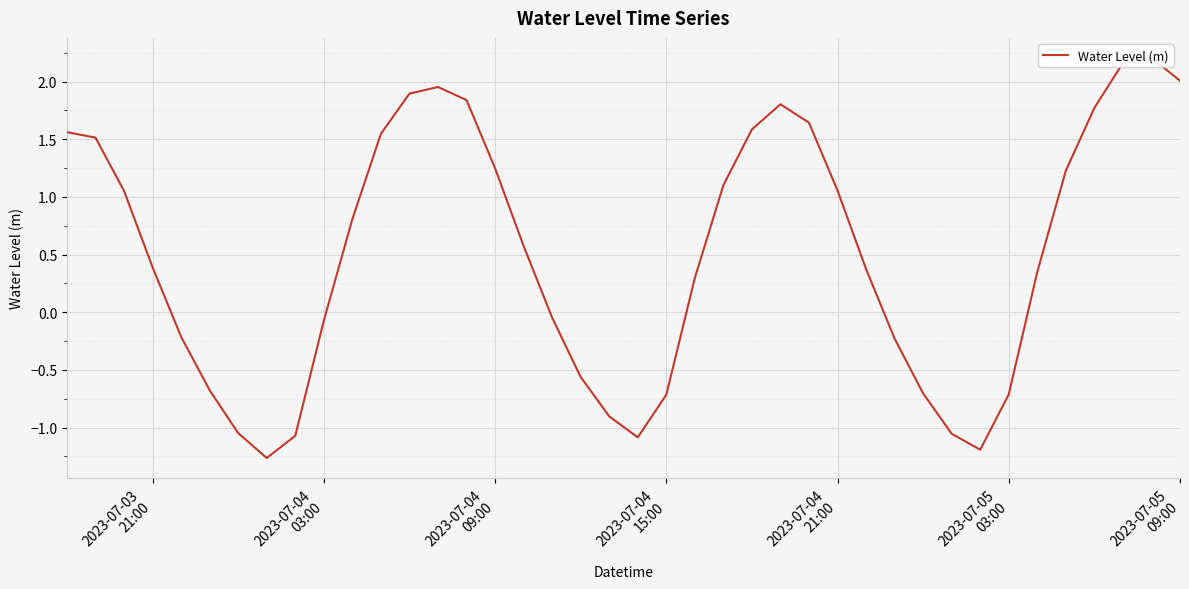

Does the chart display data point markers on the line(s)?

No